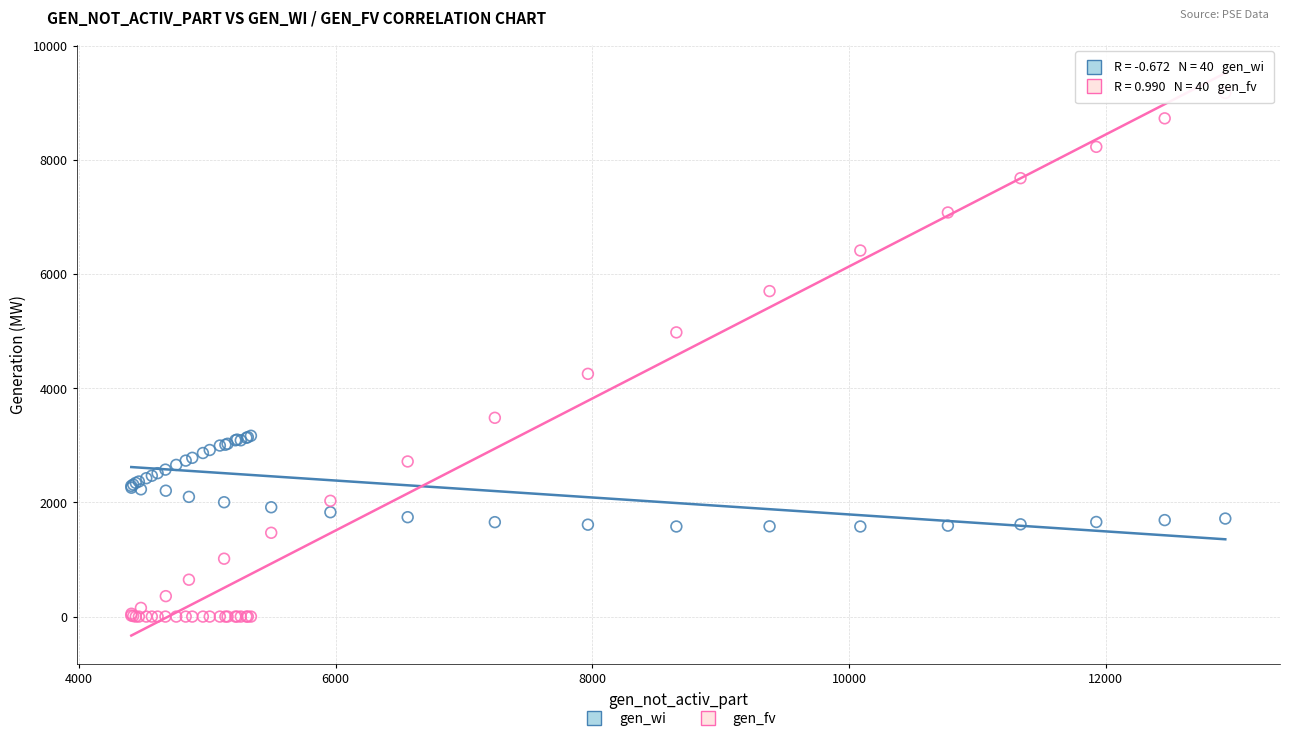

Which series reaches the maximum Y coordinate?

gen_fv